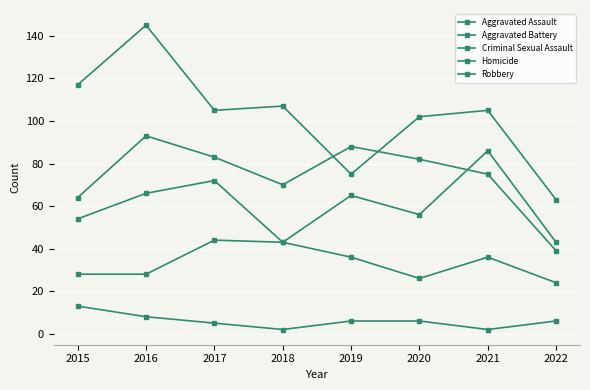

True or false: Criminal Sexual Assault and Aggravated Battery intersect in this chart.

False